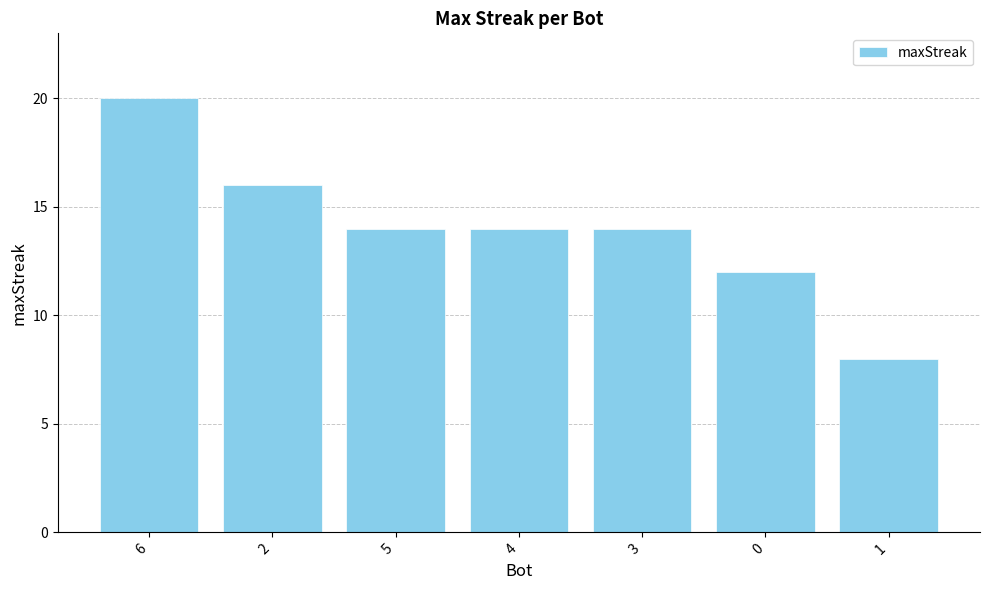

What is the value of the 6th bar from the left?

12